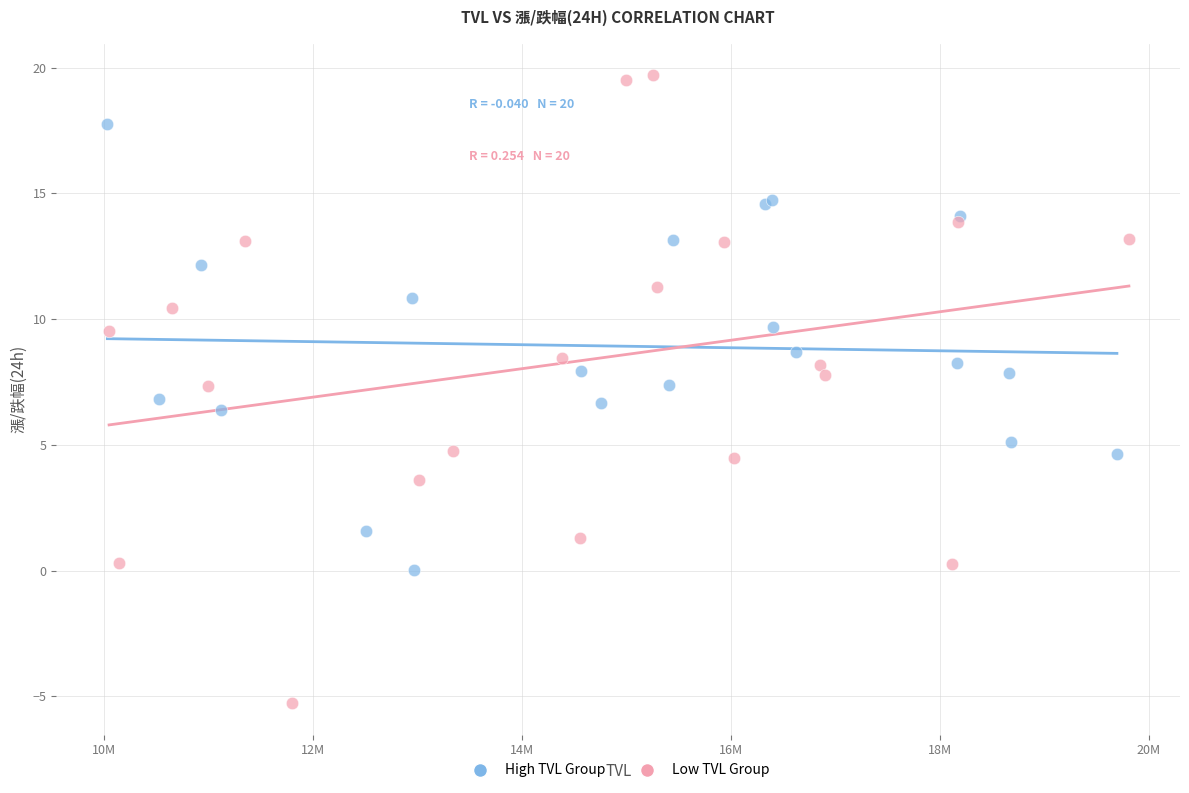

What are all the series names shown in the legend?

High TVL Group, Low TVL Group